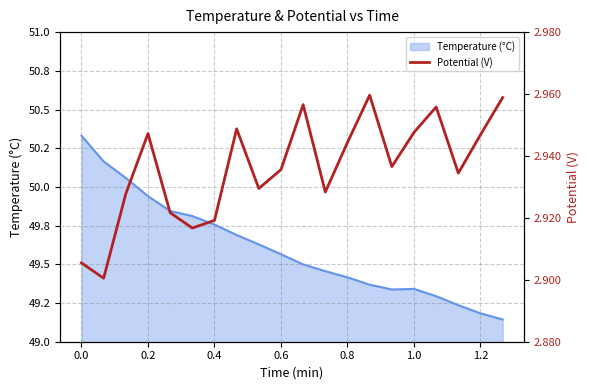

Count the number of categories in the chart.

20